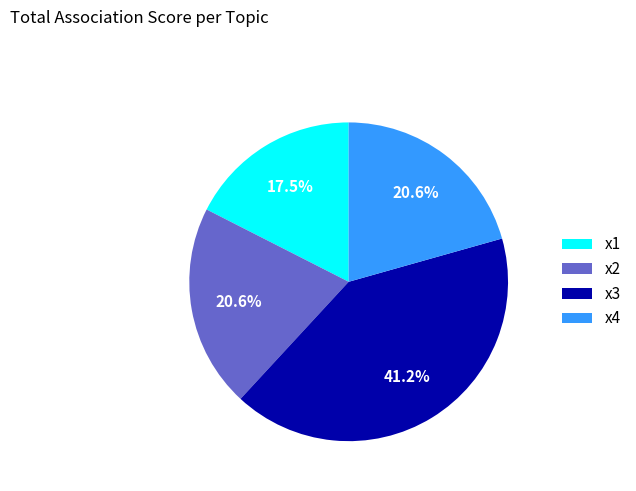

Which slice is the smallest?

x1